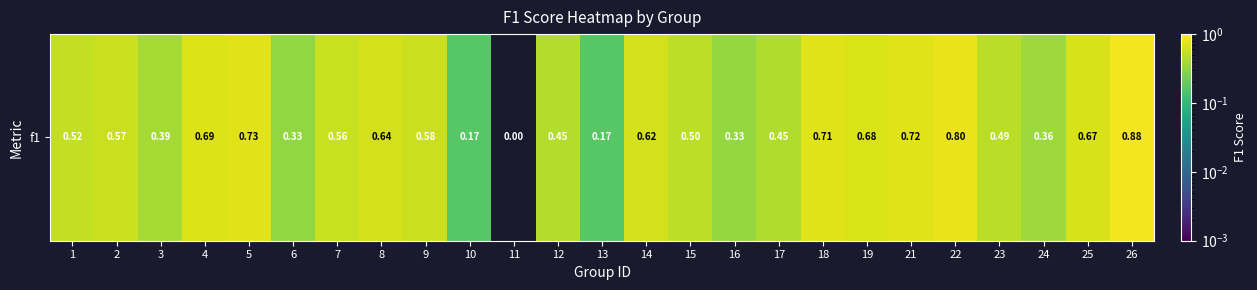

Reading left to right, list all the values displayed in this chart.

0.5	0.6	0.4	0.7	0.7	0.3	0.6	0.6	0.6	0.2	0.0	0.5	0.2	0.6	0.5	0.3	0.4	0.7	0.7	0.7	0.8	0.5	0.4	0.7	0.9